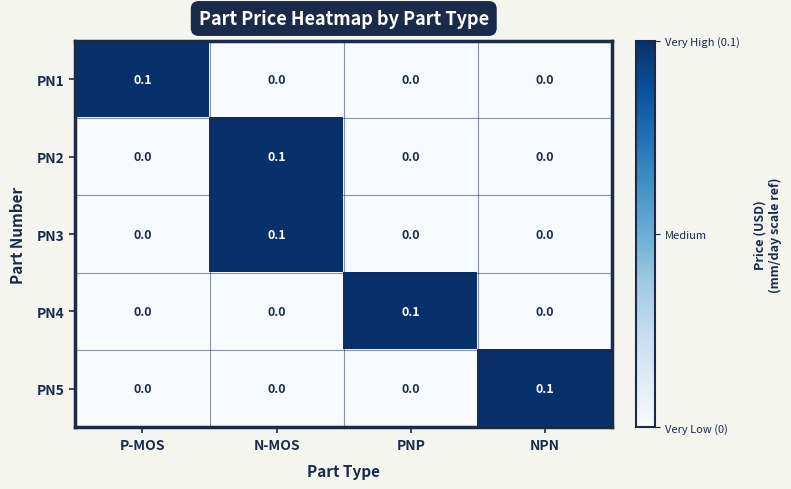

Count the number of data series in this chart.

5